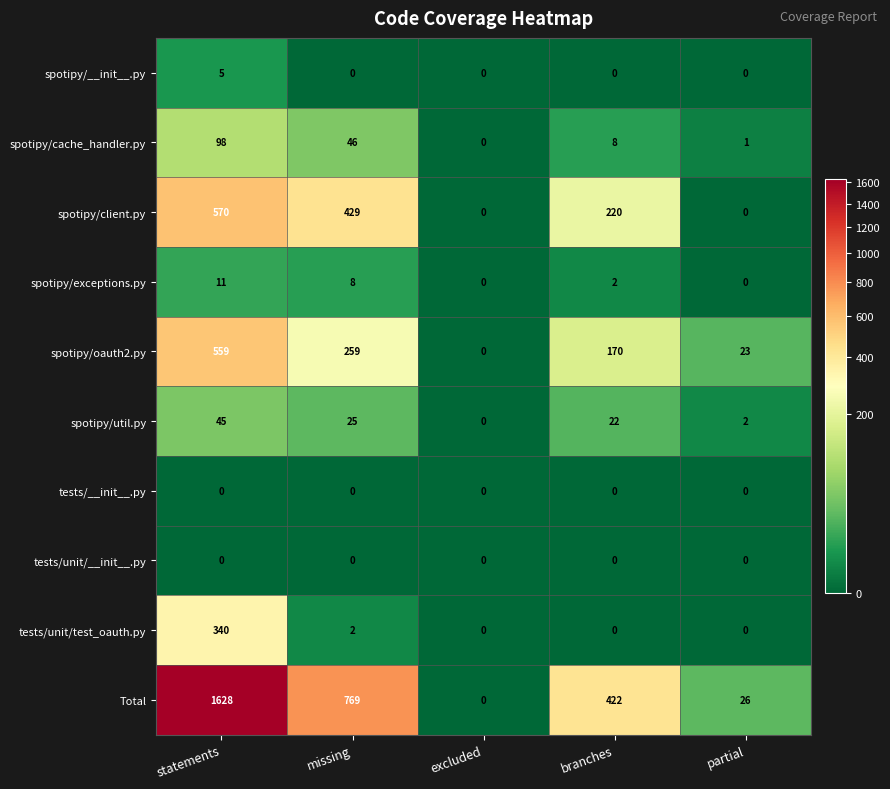

Which category has the highest value across all series?

statements